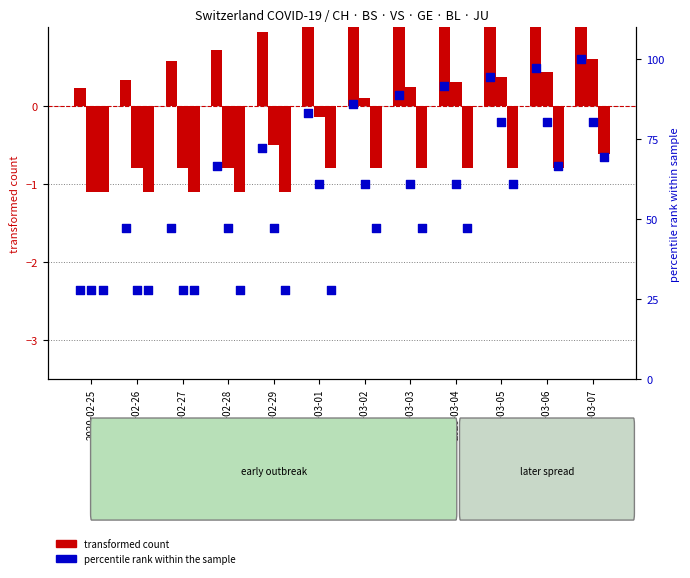

Which series has the widest spread of Y values?

percentile rank within sample (GE)